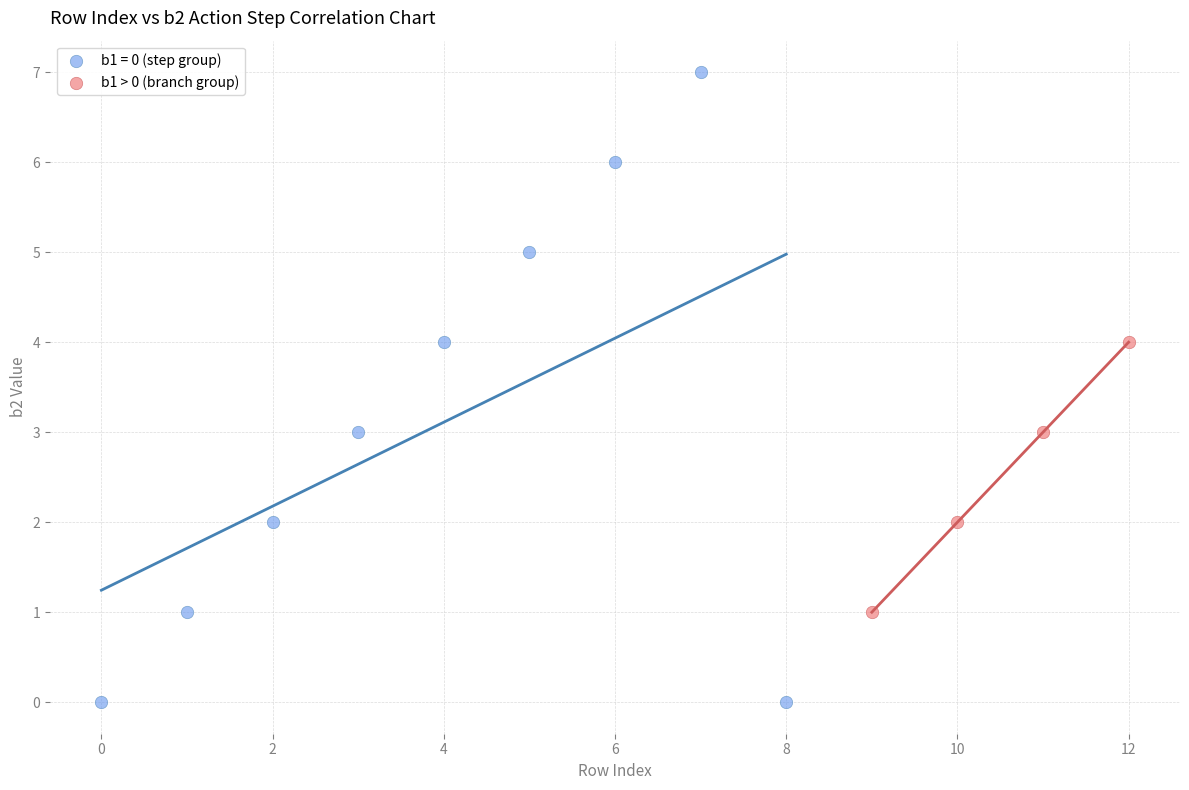

Which series reaches the minimum Y coordinate?

b1 = 0 (step group)